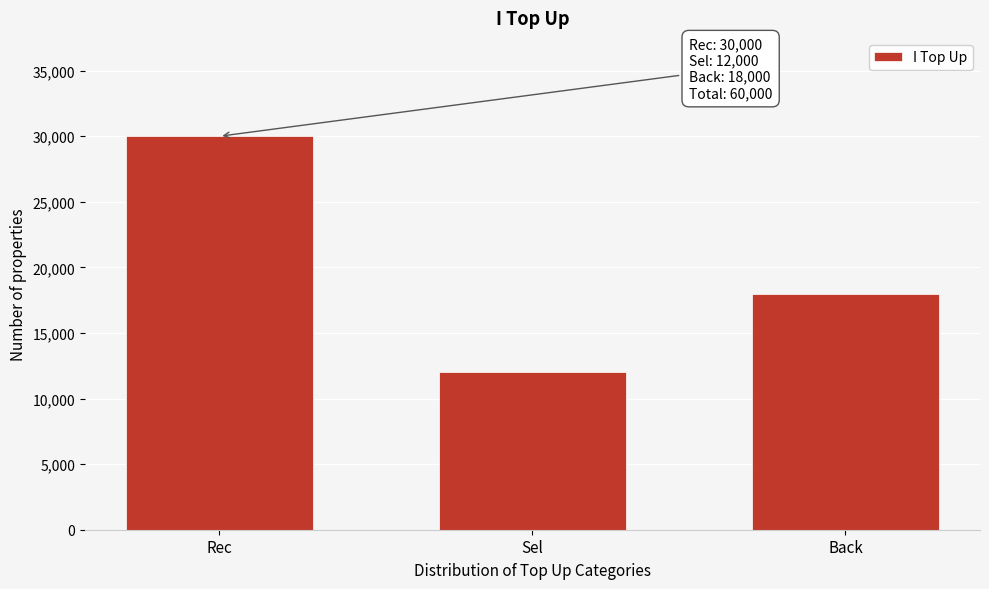

Reading right to left, list all the values displayed in this chart.

18000	12000	30000